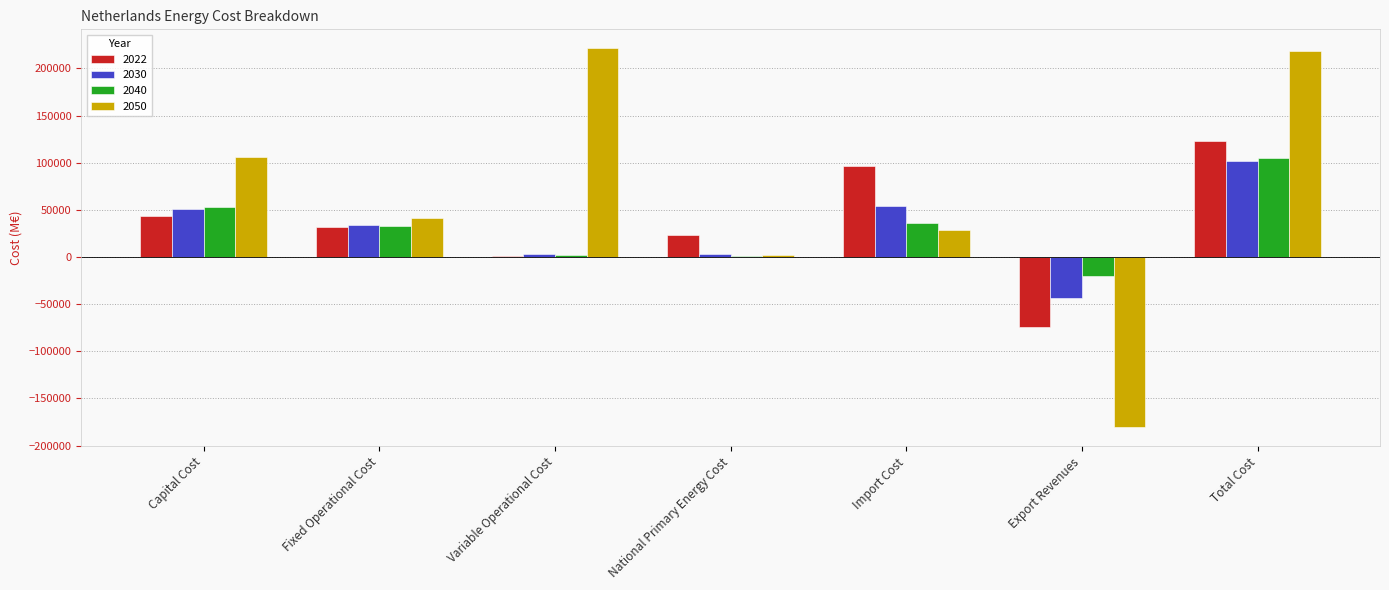

What is the maximum value for 2050?

221377.5